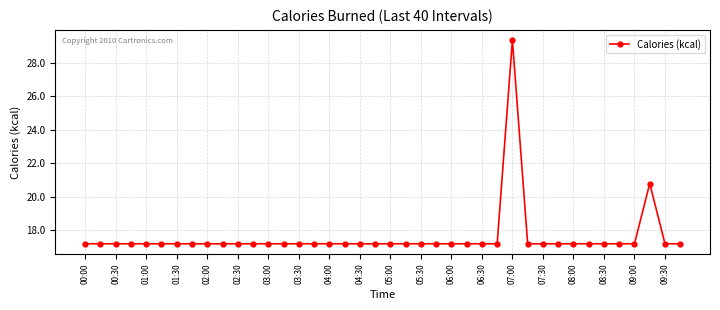

What is the difference between the second highest and second lowest values?

3.6